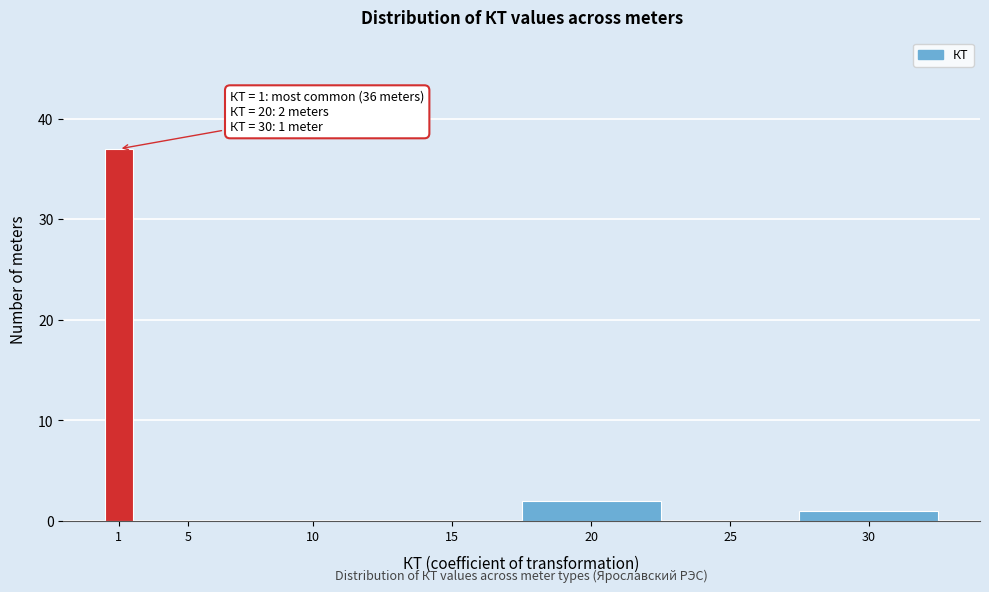

Reading left to right, transcribe all the data shown in this chart.

1=37	5=0	10=0	15=0	20=2	25=0	30=1